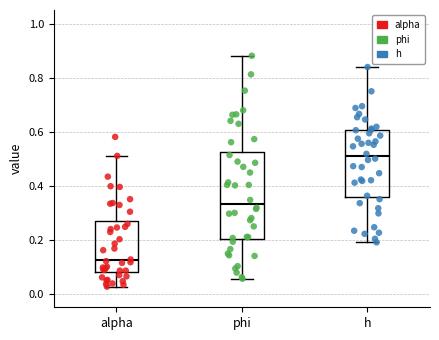

Comparing the boxes themselves (not the whiskers), which one is the tallest?

phi